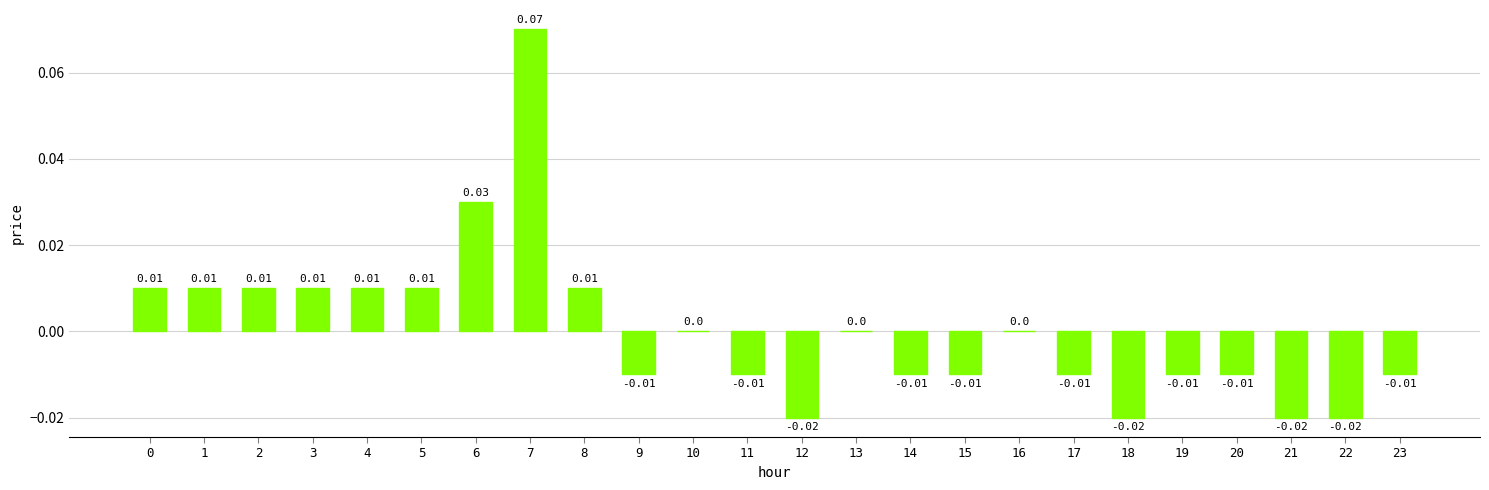

Which has a higher value, 22 or 14?

14